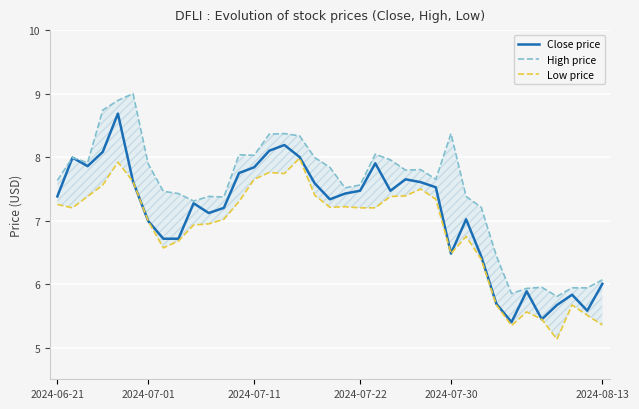

What is the highest value of the Close price series?

8.7